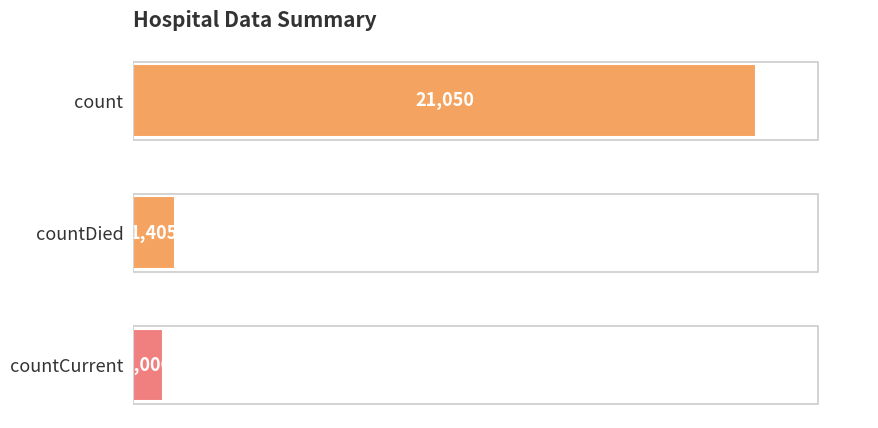

Reading top to bottom, list all the values displayed in this chart.

count=21050	countDied=1405	countCurrent=1006